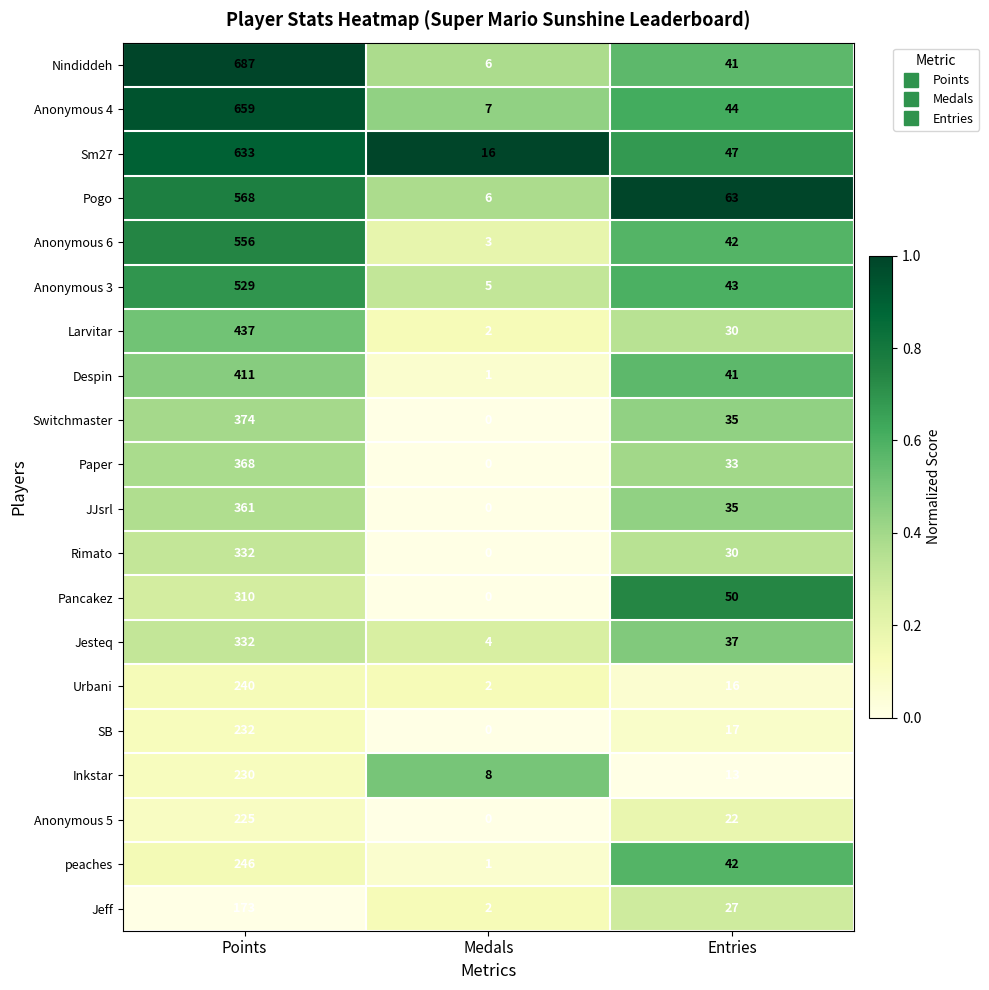

At which label is Jeff closest to 87?

Entries